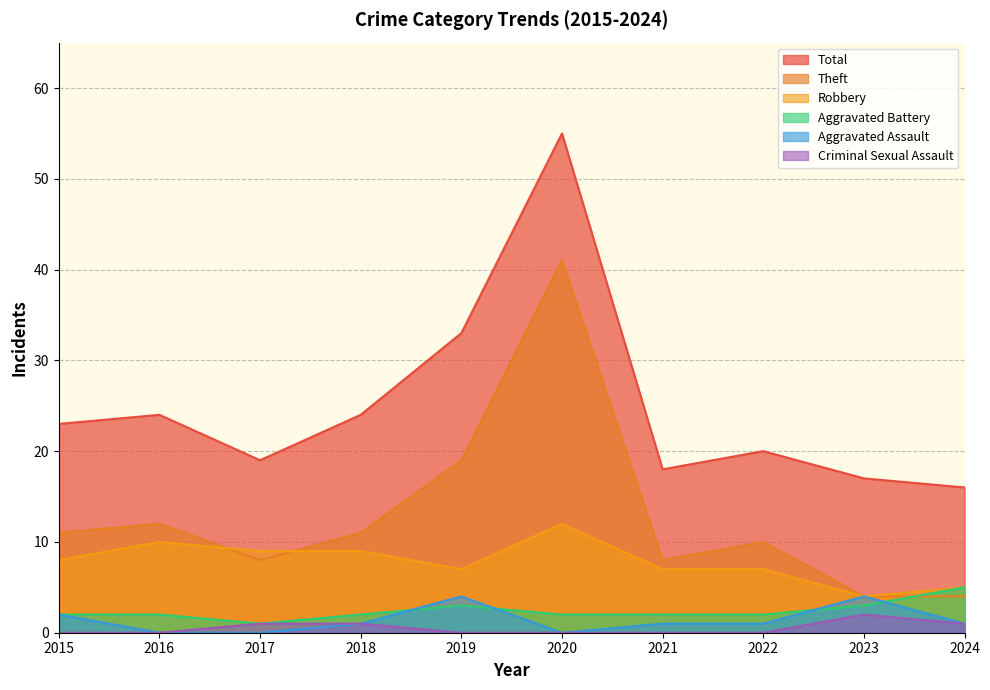

What is the difference between the maximum and minimum values in the Total series?

39